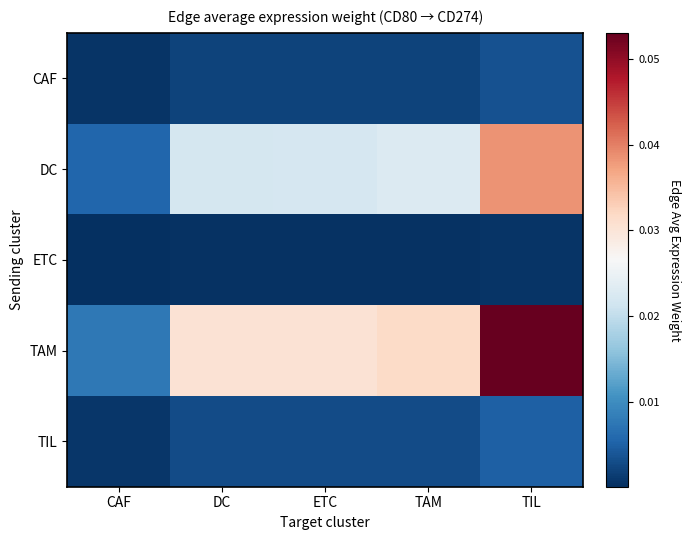

Reading left to right, list all the values displayed in this chart.

CAF: CAF=0.0	DC=0.0	ETC=0.0	TAM=0.0	TIL=0.0
DC: CAF=0.0	DC=0.0	ETC=0.0	TAM=0.0	TIL=0.0
ETC: CAF=0.0	DC=0.0	ETC=0.0	TAM=0.0	TIL=0.0
TAM: CAF=0.0	DC=0.0	ETC=0.0	TAM=0.0	TIL=0.1
TIL: CAF=0.0	DC=0.0	ETC=0.0	TAM=0.0	TIL=0.0